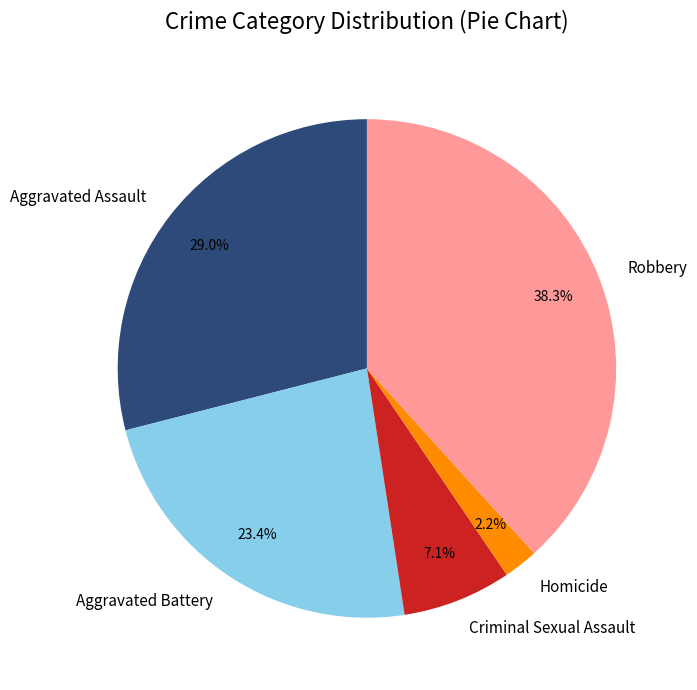

Approximately how many times larger is the value at Criminal Sexual Assault compared to Aggravated Assault?

0.2